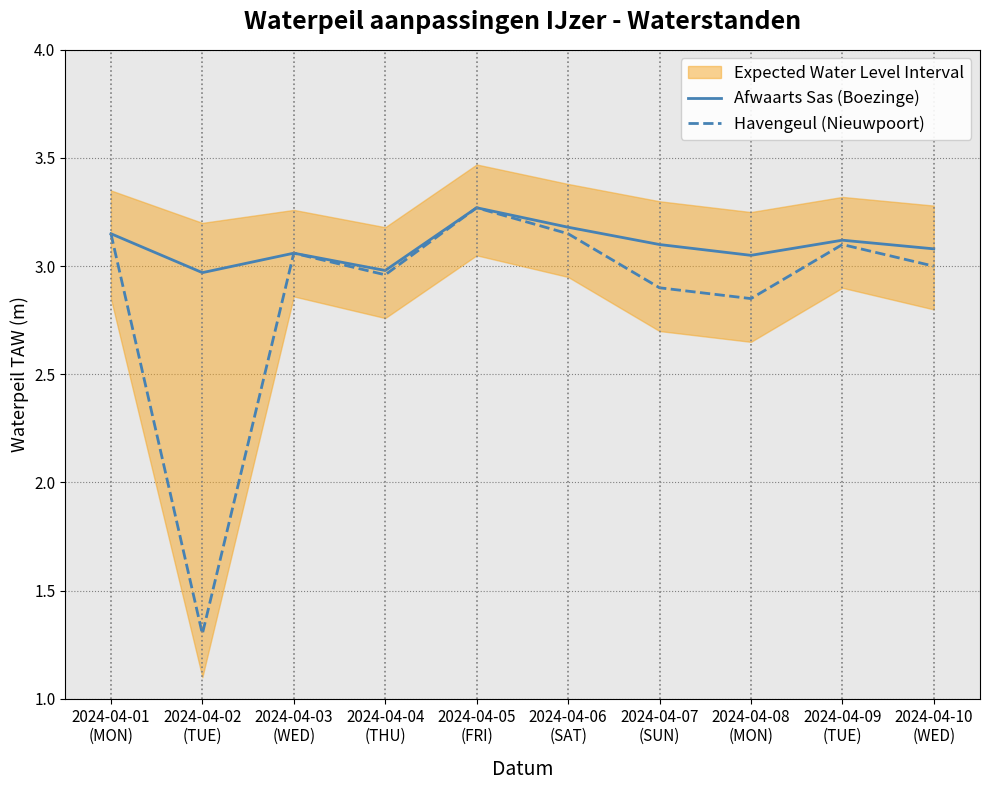

What is the average value of the Havengeul (Nieuwpoort) series?

2.9